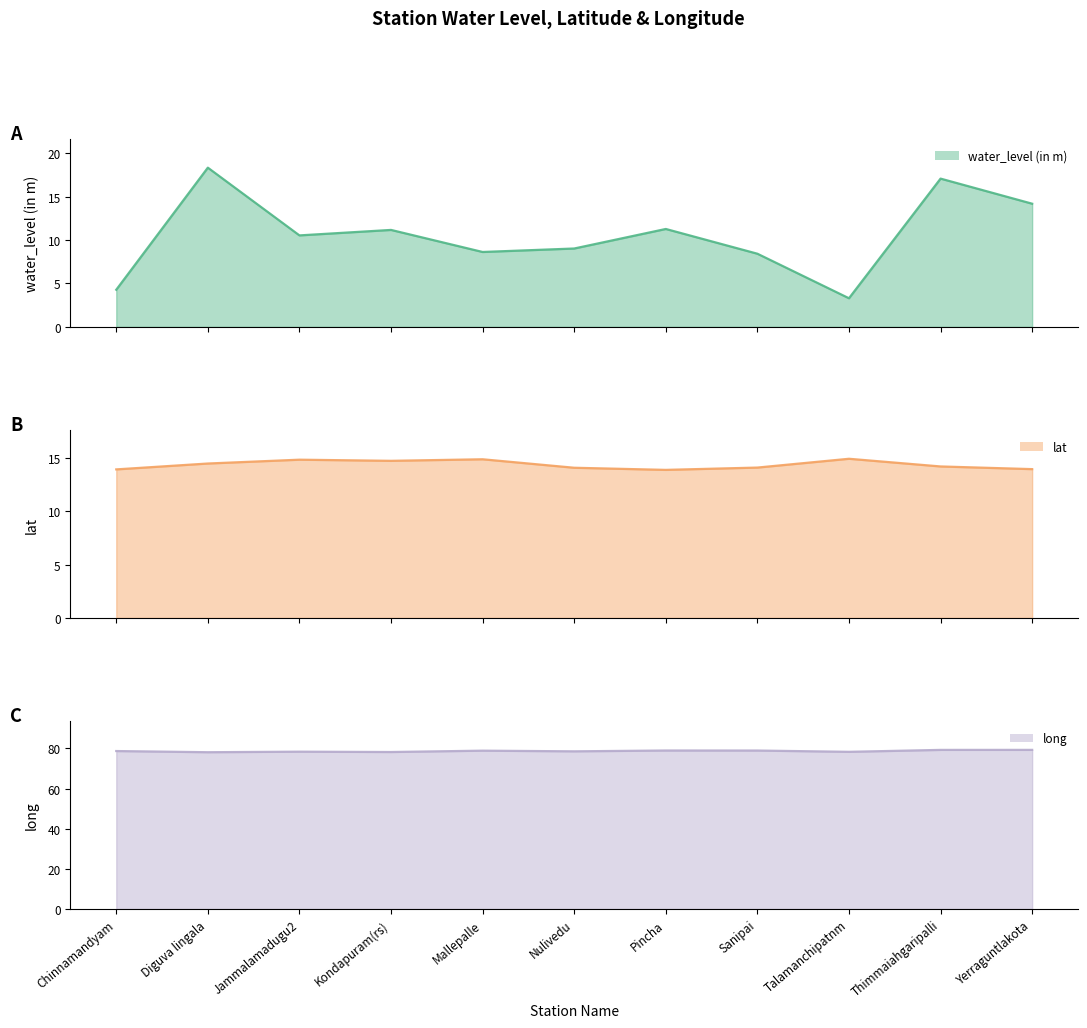

True or false: long line and lat line intersect in this chart.

False